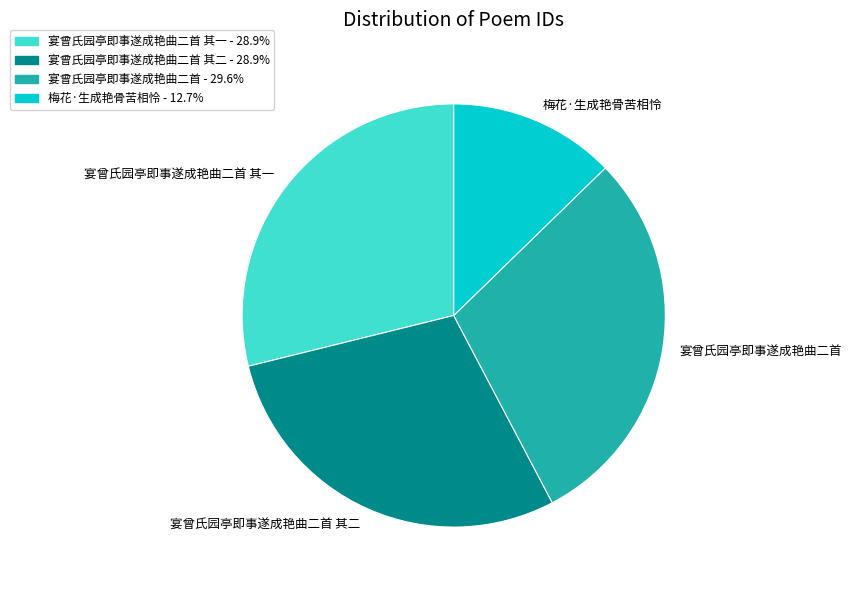

Does 宴曾氏园亭即事遂成艳曲二首 其一 account for over 50% of the chart?

No